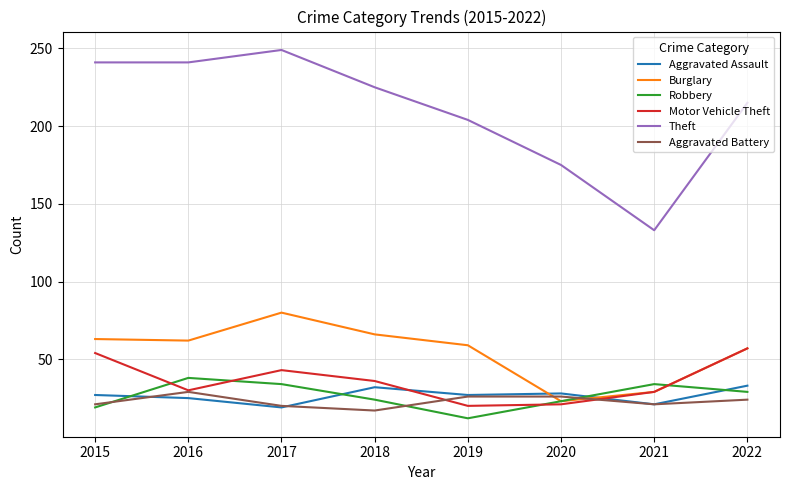

What is the difference between the highest and lowest values at 2017?

230